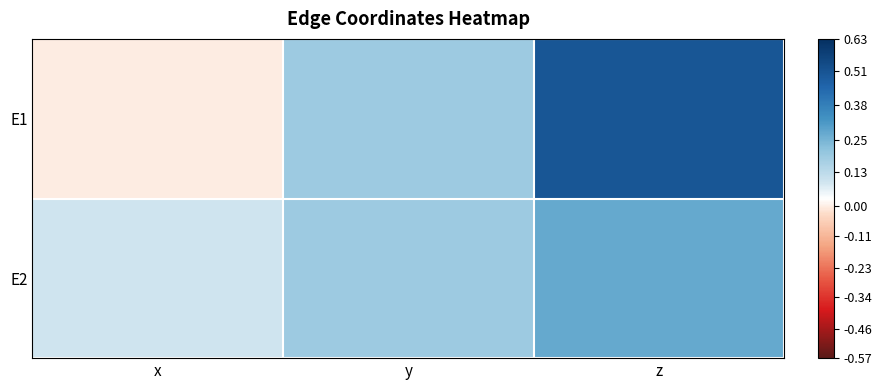

Which has a higher value, z or y?

z